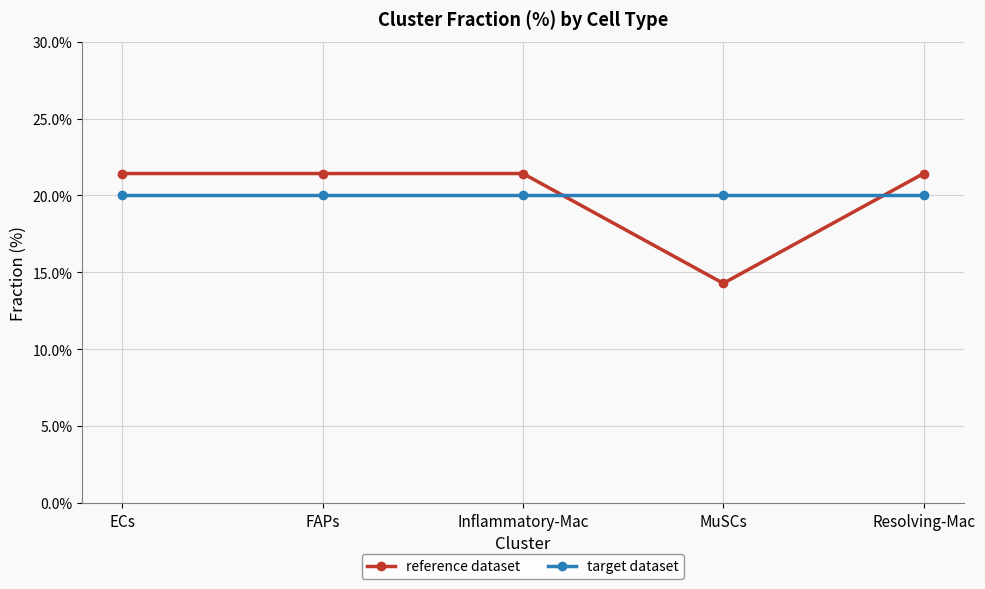

What are all the series names shown in the legend?

reference dataset, target dataset